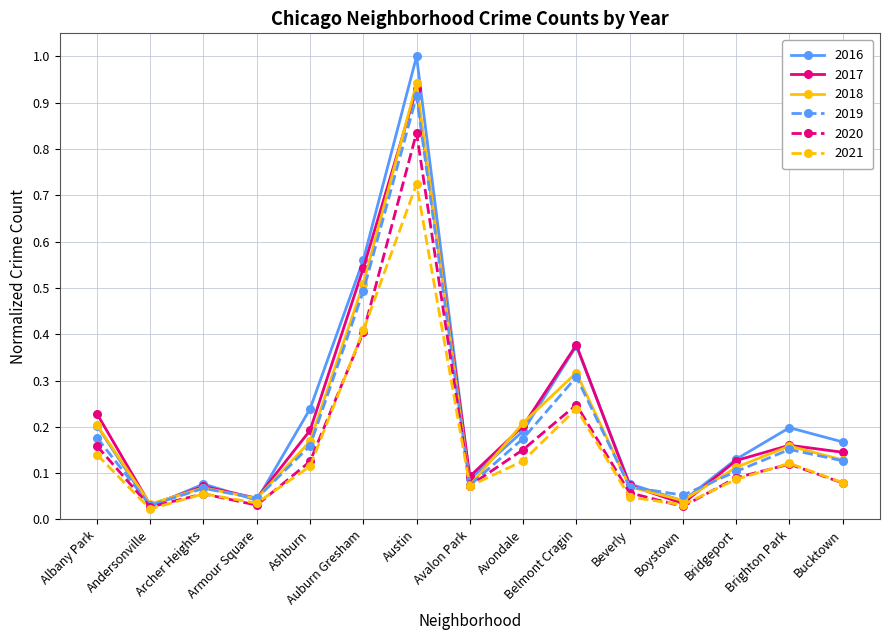

At how many categories does at least one series exceed 0?

15